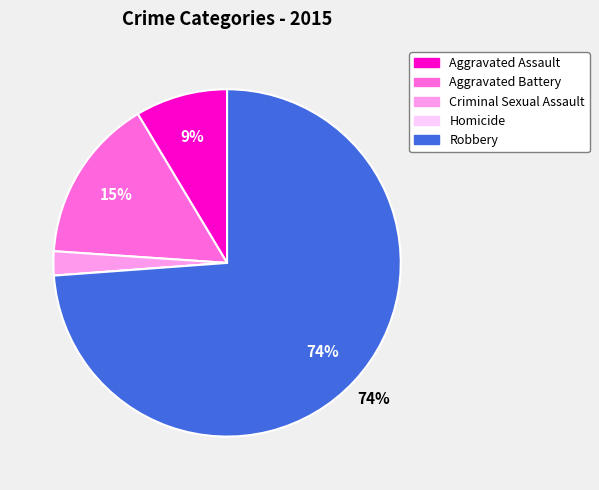

What percentage is the Aggravated Battery slice, to the nearest percent?

15%